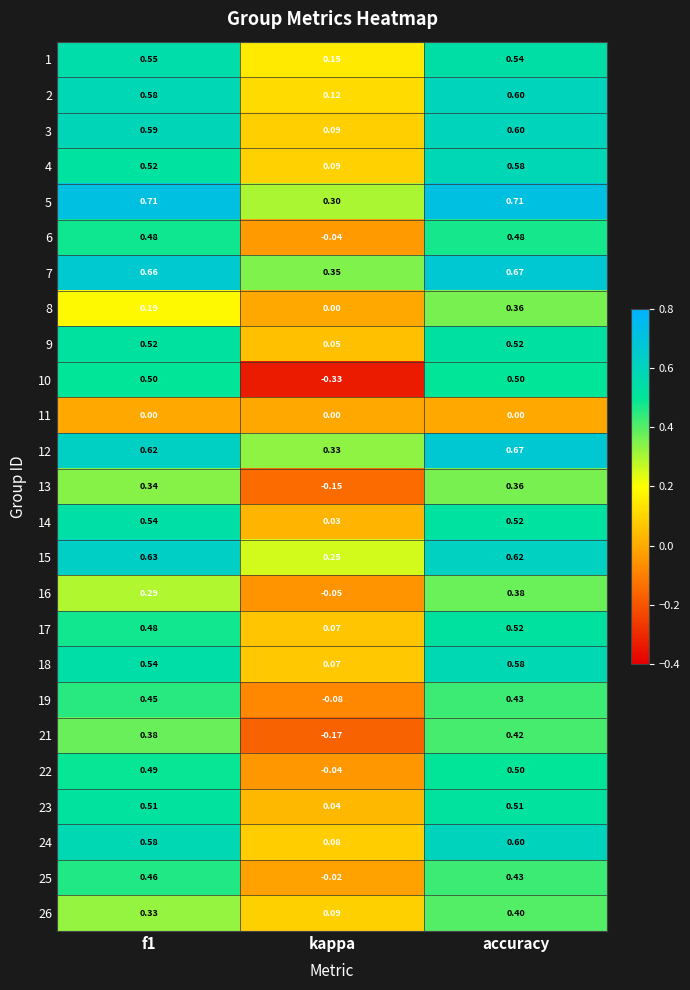

Is the value of 17 at kappa greater than the value of 2 at kappa?

No